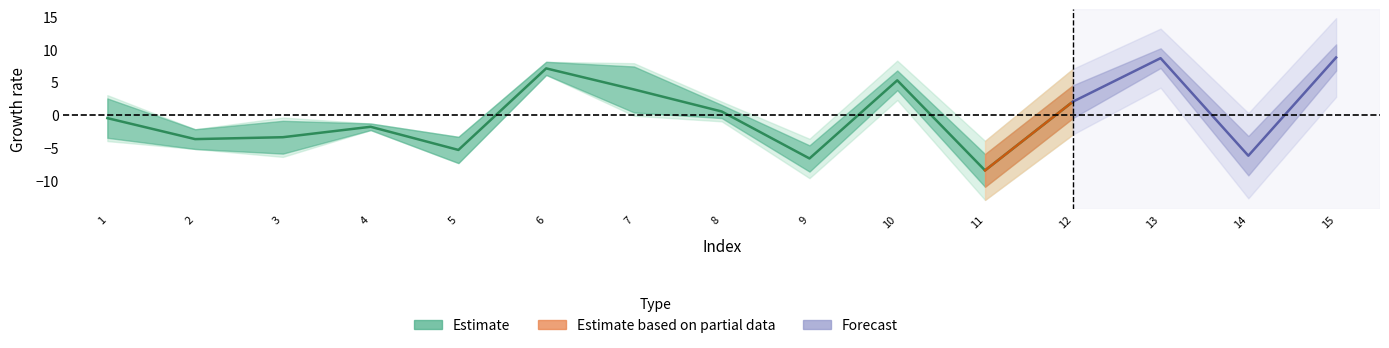

Where is seq nearest to the value 0?

1